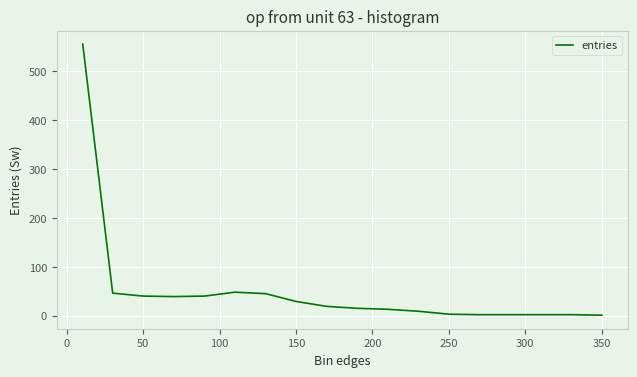

What is the greatest value displayed?

555